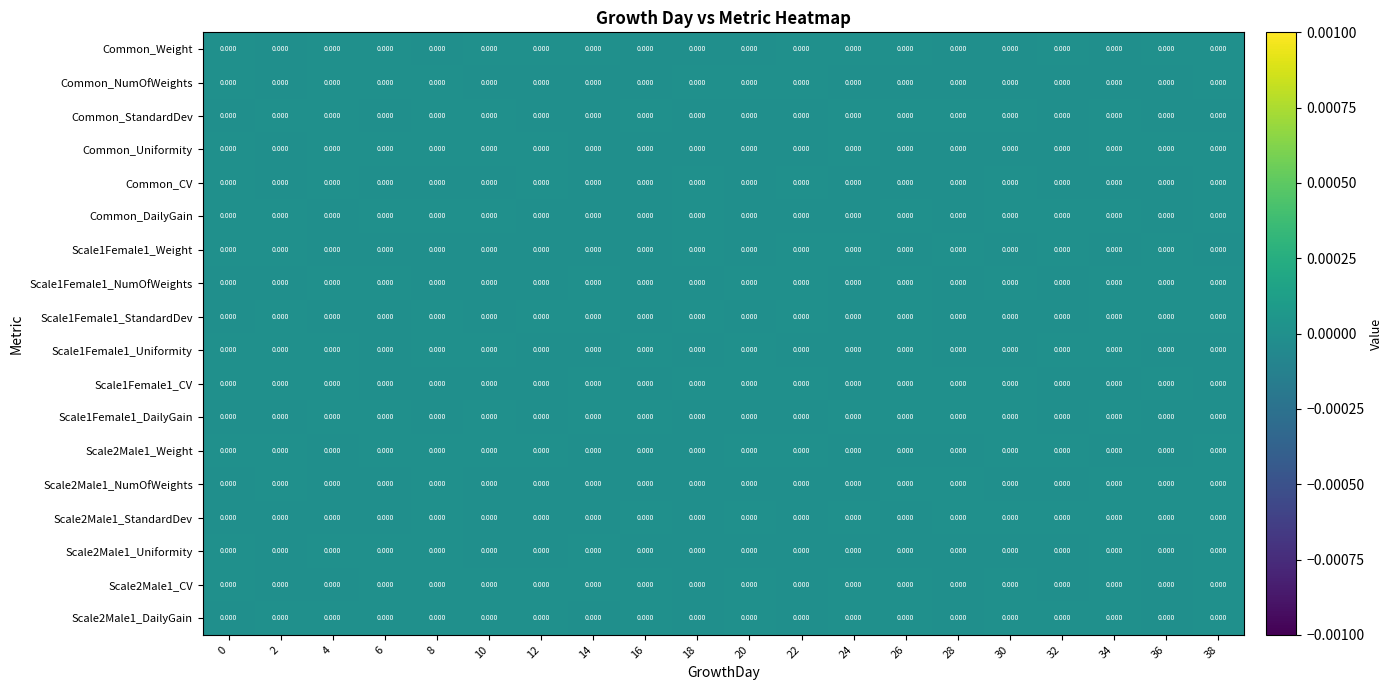

At 10, list the series in order from largest to smallest.

Common_Weight, Scale1Female1_DailyGain, Scale2Male1_Weight, Common_StandardDev, Scale2Male1_DailyGain, Common_DailyGain, Scale1Female1_Uniformity, Scale2Male1_CV, Common_Uniformity, Scale1Female1_Weight, Scale2Male1_Uniformity, Scale2Male1_StandardDev, Scale1Female1_StandardDev, Scale1Female1_NumOfWeights, Scale1Female1_CV, Common_NumOfWeights, Scale2Male1_NumOfWeights, Common_CV